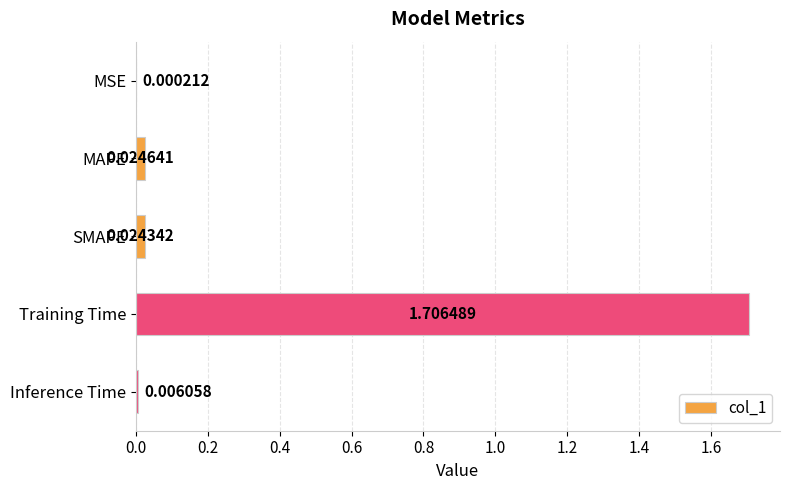

At which label is the value closest to 0?

MSE